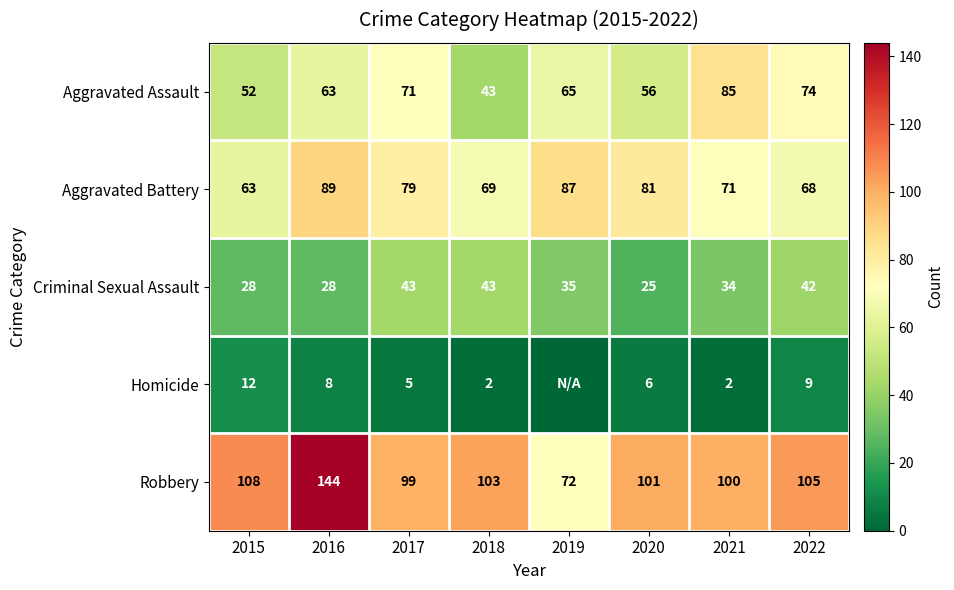

What is the average value of the Robbery series?

104